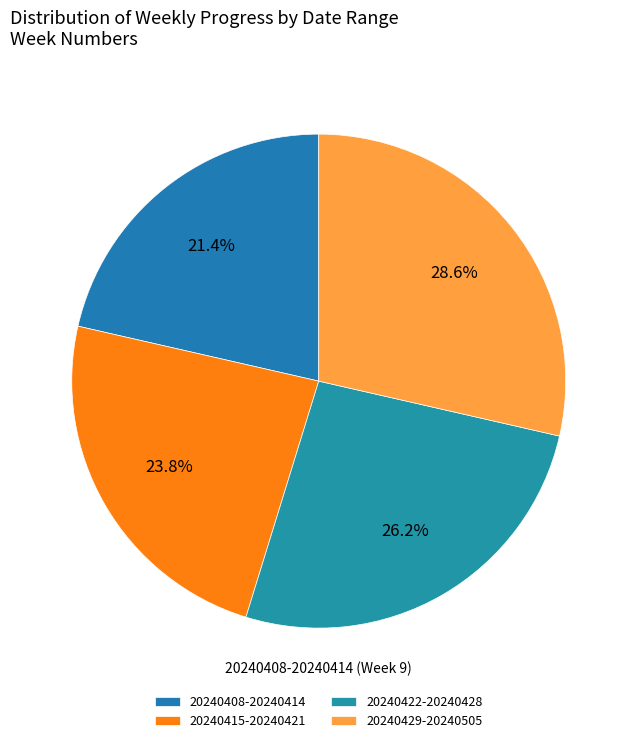

Count the number of slices in the pie.

4